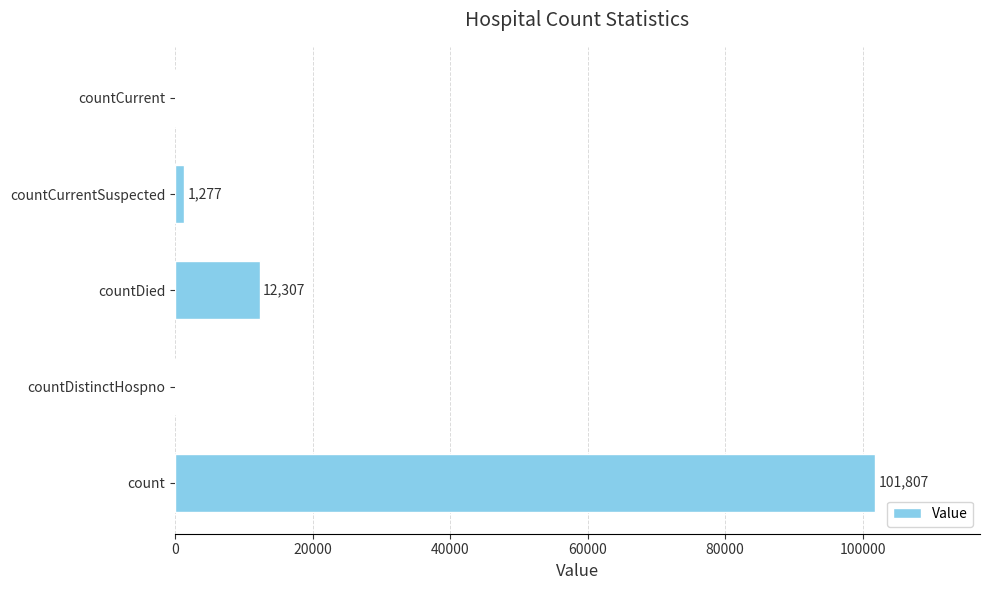

The value at countCurrent is 0. True or false?

True